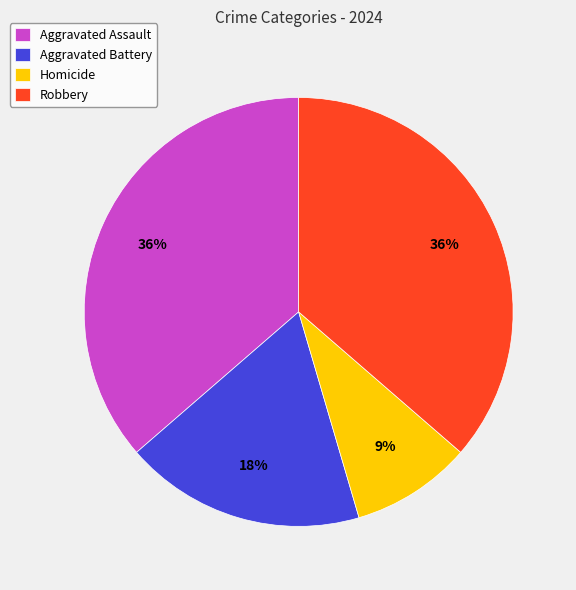

What percentage is the Robbery slice, to the nearest percent?

36%